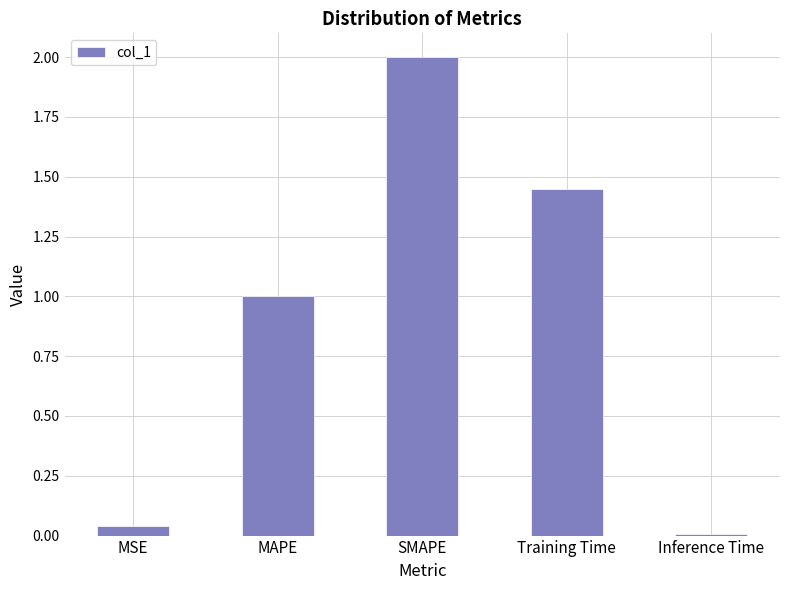

What is the sum of all values?

4.5